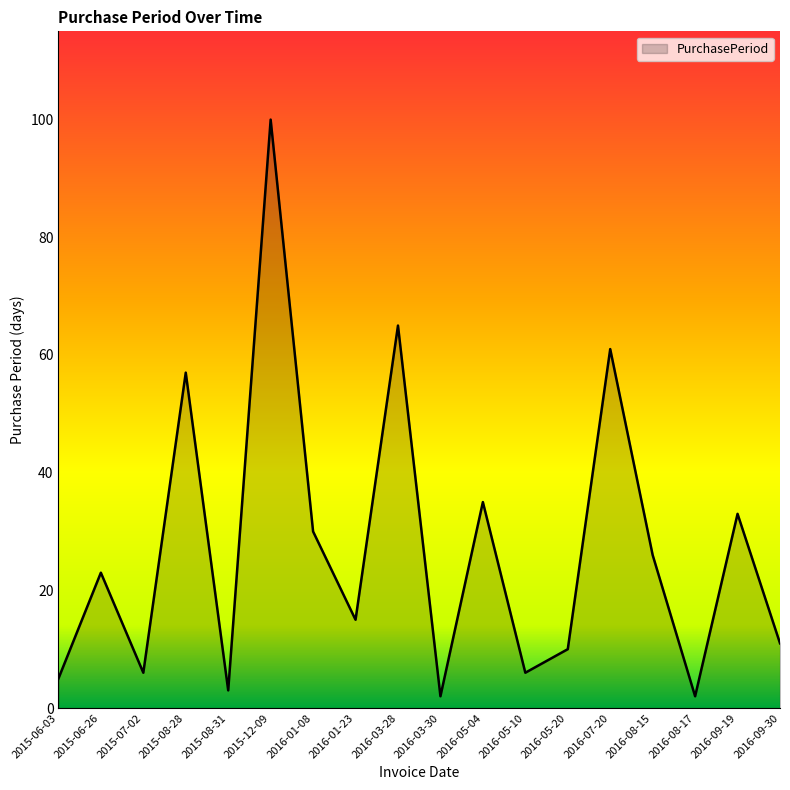

Between 2015-08-31 and 2016-05-10, which is larger?

2016-05-10